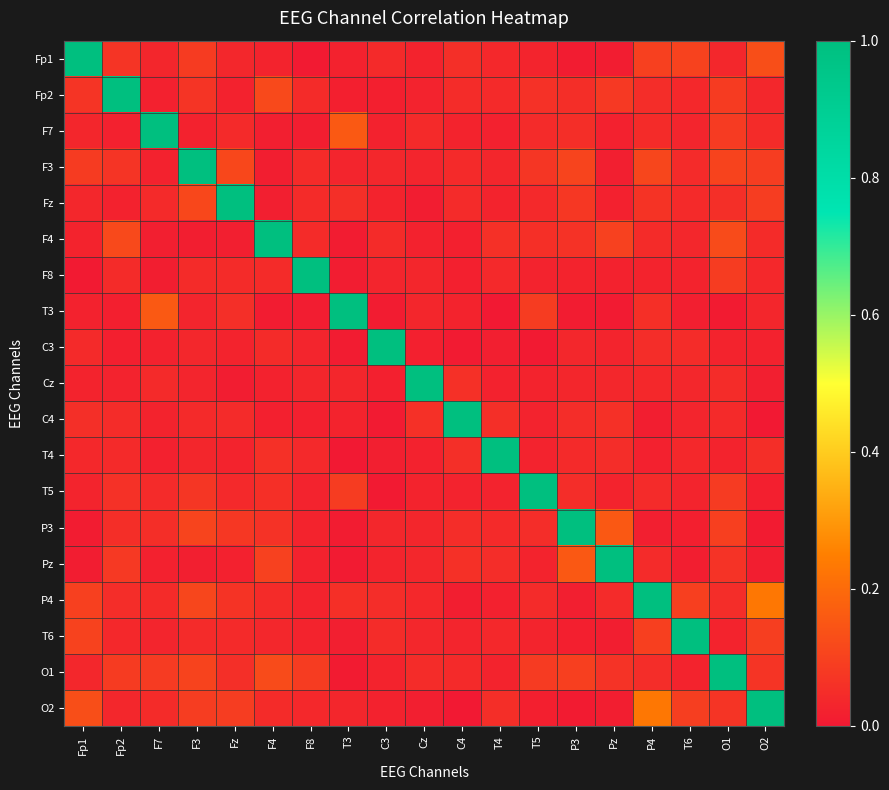

Reading left to right, list all the values displayed in this chart.

Fp1: Fp1=1.0	Fp2=0.1	F7=0.0	F3=0.1	Fz=0.0	F4=0.0	F8=0.0	T3=0.0	C3=0.0	Cz=0.0	C4=0.1	T4=0.0	T5=0.0	P3=0.0	Pz=0.0	P4=0.1	T6=0.1	O1=0.0	O2=0.1
Fp2: Fp1=0.1	Fp2=1.0	F7=0.0	F3=0.1	Fz=0.0	F4=0.1	F8=0.0	T3=0.0	C3=0.0	Cz=0.0	C4=0.0	T4=0.0	T5=0.1	P3=0.1	Pz=0.1	P4=0.0	T6=0.0	O1=0.1	O2=0.0
F7: Fp1=0.0	Fp2=0.0	F7=1.0	F3=0.0	Fz=0.0	F4=0.0	F8=0.0	T3=0.2	C3=0.0	Cz=0.0	C4=0.0	T4=0.0	T5=0.0	P3=0.1	Pz=0.0	P4=0.0	T6=0.0	O1=0.1	O2=0.0
F3: Fp1=0.1	Fp2=0.1	F7=0.0	F3=1.0	Fz=0.1	F4=0.0	F8=0.0	T3=0.0	C3=0.0	Cz=0.0	C4=0.0	T4=0.0	T5=0.1	P3=0.1	Pz=0.0	P4=0.1	T6=0.0	O1=0.1	O2=0.1
Fz: Fp1=0.0	Fp2=0.0	F7=0.0	F3=0.1	Fz=1.0	F4=0.0	F8=0.0	T3=0.1	C3=0.0	Cz=0.0	C4=0.0	T4=0.0	T5=0.0	P3=0.1	Pz=0.0	P4=0.1	T6=0.0	O1=0.1	O2=0.1
F4: Fp1=0.0	Fp2=0.1	F7=0.0	F3=0.0	Fz=0.0	F4=1.0	F8=0.0	T3=0.0	C3=0.0	Cz=0.0	C4=0.0	T4=0.1	T5=0.1	P3=0.1	Pz=0.1	P4=0.0	T6=0.0	O1=0.1	O2=0.0
F8: Fp1=0.0	Fp2=0.0	F7=0.0	F3=0.0	Fz=0.0	F4=0.0	F8=1.0	T3=0.0	C3=0.0	Cz=0.0	C4=0.0	T4=0.0	T5=0.0	P3=0.0	Pz=0.0	P4=0.0	T6=0.0	O1=0.1	O2=0.0
T3: Fp1=0.0	Fp2=0.0	F7=0.2	F3=0.0	Fz=0.1	F4=0.0	F8=0.0	T3=1.0	C3=0.0	Cz=0.0	C4=0.0	T4=0.0	T5=0.1	P3=0.0	Pz=0.0	P4=0.1	T6=0.0	O1=0.0	O2=0.0
C3: Fp1=0.0	Fp2=0.0	F7=0.0	F3=0.0	Fz=0.0	F4=0.0	F8=0.0	T3=0.0	C3=1.0	Cz=0.0	C4=0.0	T4=0.0	T5=0.0	P3=0.0	Pz=0.0	P4=0.0	T6=0.0	O1=0.0	O2=0.0
Cz: Fp1=0.0	Fp2=0.0	F7=0.0	F3=0.0	Fz=0.0	F4=0.0	F8=0.0	T3=0.0	C3=0.0	Cz=1.0	C4=0.1	T4=0.0	T5=0.0	P3=0.0	Pz=0.0	P4=0.0	T6=0.0	O1=0.0	O2=0.0
C4: Fp1=0.1	Fp2=0.0	F7=0.0	F3=0.0	Fz=0.0	F4=0.0	F8=0.0	T3=0.0	C3=0.0	Cz=0.1	C4=1.0	T4=0.1	T5=0.0	P3=0.0	Pz=0.1	P4=0.0	T6=0.0	O1=0.0	O2=0.0
T4: Fp1=0.0	Fp2=0.0	F7=0.0	F3=0.0	Fz=0.0	F4=0.1	F8=0.0	T3=0.0	C3=0.0	Cz=0.0	C4=0.1	T4=1.0	T5=0.0	P3=0.0	Pz=0.0	P4=0.0	T6=0.0	O1=0.0	O2=0.1
T5: Fp1=0.0	Fp2=0.1	F7=0.0	F3=0.1	Fz=0.0	F4=0.1	F8=0.0	T3=0.1	C3=0.0	Cz=0.0	C4=0.0	T4=0.0	T5=1.0	P3=0.0	Pz=0.0	P4=0.0	T6=0.0	O1=0.1	O2=0.0
P3: Fp1=0.0	Fp2=0.1	F7=0.1	F3=0.1	Fz=0.1	F4=0.1	F8=0.0	T3=0.0	C3=0.0	Cz=0.0	C4=0.0	T4=0.0	T5=0.0	P3=1.0	Pz=0.2	P4=0.0	T6=0.0	O1=0.1	O2=0.0
Pz: Fp1=0.0	Fp2=0.1	F7=0.0	F3=0.0	Fz=0.0	F4=0.1	F8=0.0	T3=0.0	C3=0.0	Cz=0.0	C4=0.1	T4=0.0	T5=0.0	P3=0.2	Pz=1.0	P4=0.0	T6=0.0	O1=0.1	O2=0.0
P4: Fp1=0.1	Fp2=0.0	F7=0.0	F3=0.1	Fz=0.1	F4=0.0	F8=0.0	T3=0.1	C3=0.0	Cz=0.0	C4=0.0	T4=0.0	T5=0.0	P3=0.0	Pz=0.0	P4=1.0	T6=0.1	O1=0.0	O2=0.2
T6: Fp1=0.1	Fp2=0.0	F7=0.0	F3=0.0	Fz=0.0	F4=0.0	F8=0.0	T3=0.0	C3=0.0	Cz=0.0	C4=0.0	T4=0.0	T5=0.0	P3=0.0	Pz=0.0	P4=0.1	T6=1.0	O1=0.0	O2=0.1
O1: Fp1=0.0	Fp2=0.1	F7=0.1	F3=0.1	Fz=0.1	F4=0.1	F8=0.1	T3=0.0	C3=0.0	Cz=0.0	C4=0.0	T4=0.0	T5=0.1	P3=0.1	Pz=0.1	P4=0.0	T6=0.0	O1=1.0	O2=0.1
O2: Fp1=0.1	Fp2=0.0	F7=0.0	F3=0.1	Fz=0.1	F4=0.0	F8=0.0	T3=0.0	C3=0.0	Cz=0.0	C4=0.0	T4=0.1	T5=0.0	P3=0.0	Pz=0.0	P4=0.2	T6=0.1	O1=0.1	O2=1.0